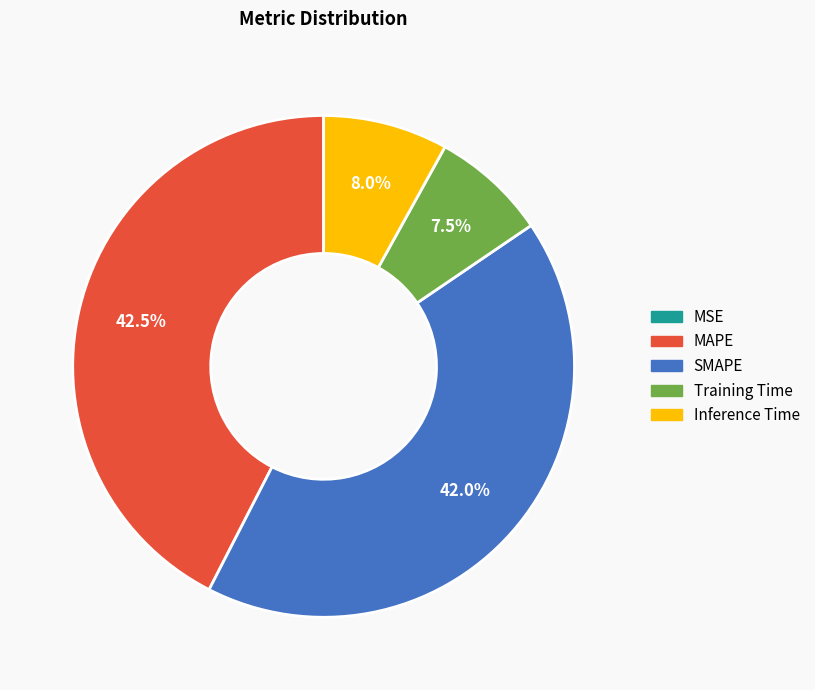

Which has a higher value, MAPE or Training Time?

MAPE